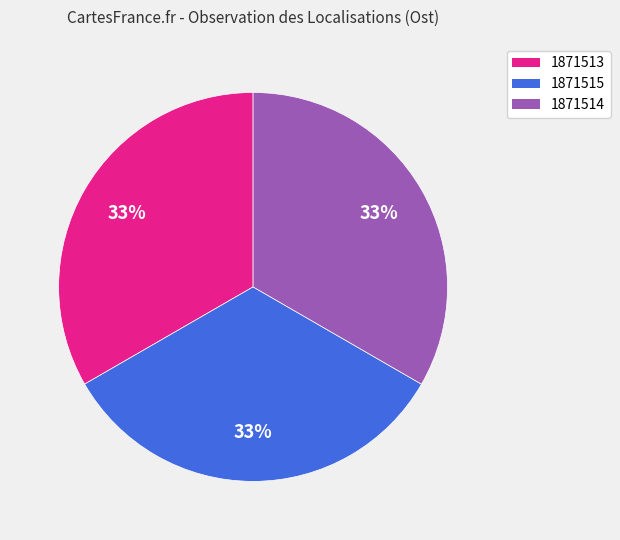

Count the number of slices in the pie.

3